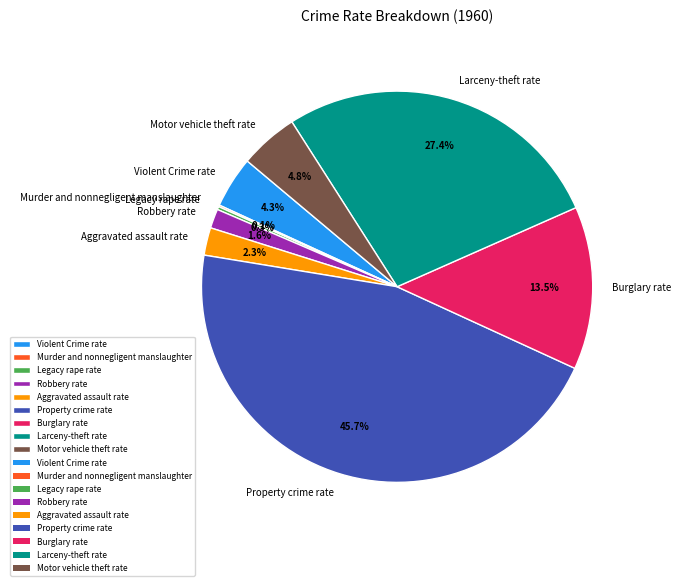

What is the largest slice in the pie chart?

Property crime rate